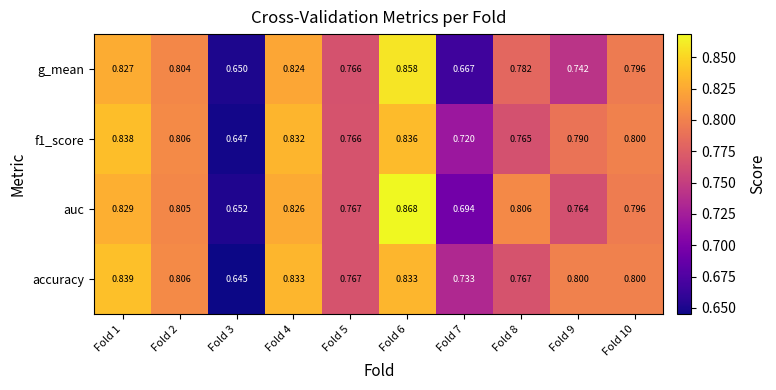

Which series changed the most between Fold 2 and Fold 4?

accuracy